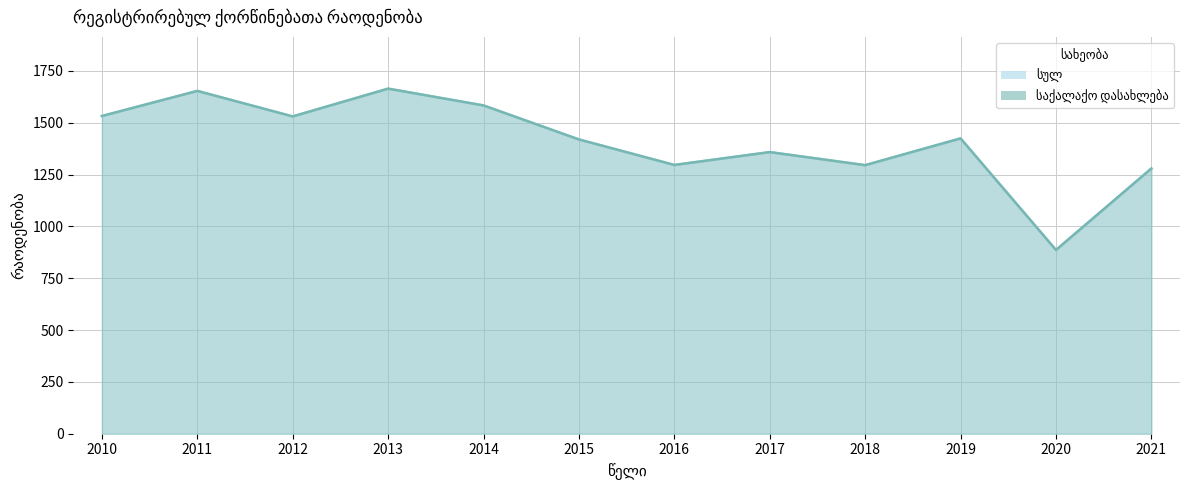

Which category has the lowest value in the საქალაქო დასახლება series?

2020